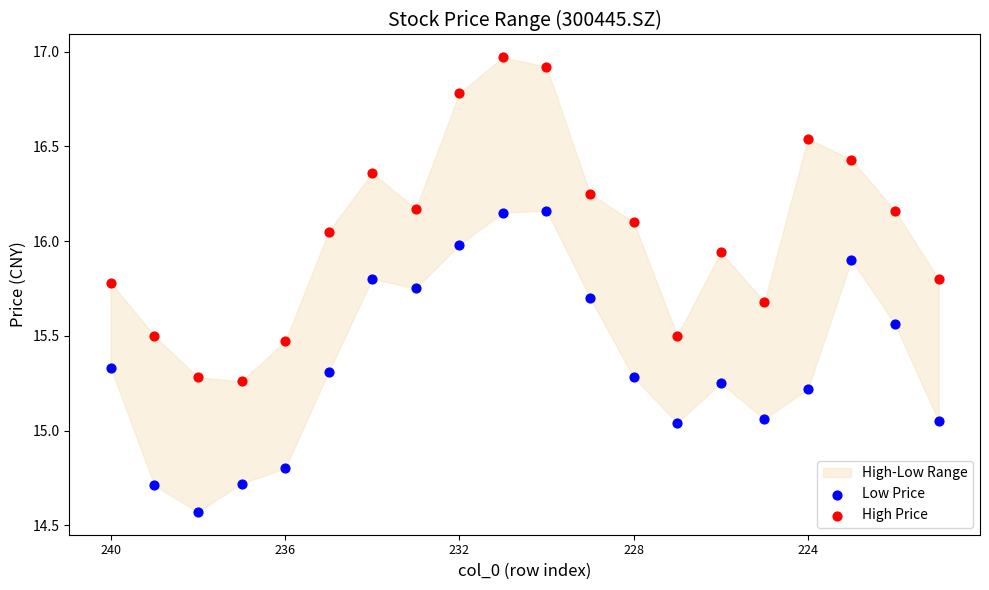

Across all data points, what is the range of Y values (max minus min)?

2.4